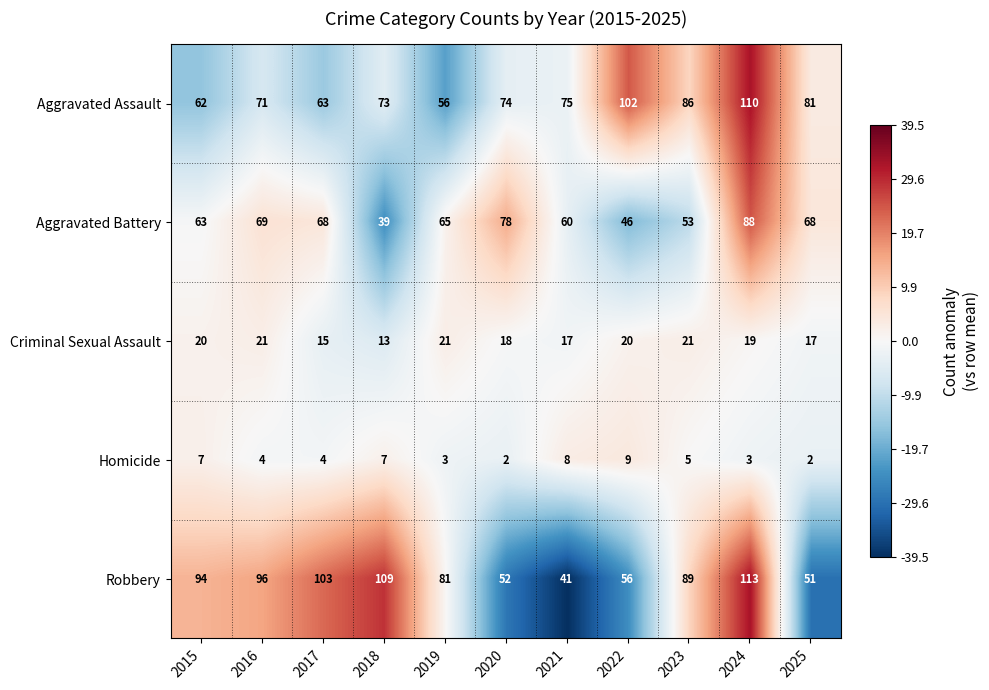

At how many categories does at least one series exceed 31?

11